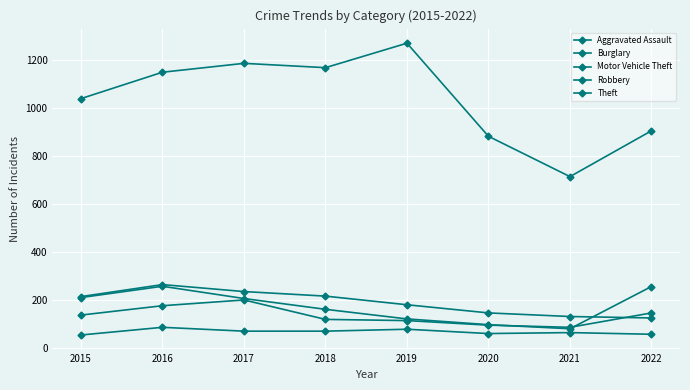

Is the value of Robbery at 2015 greater than the value of Aggravated Assault at 2022?

Yes